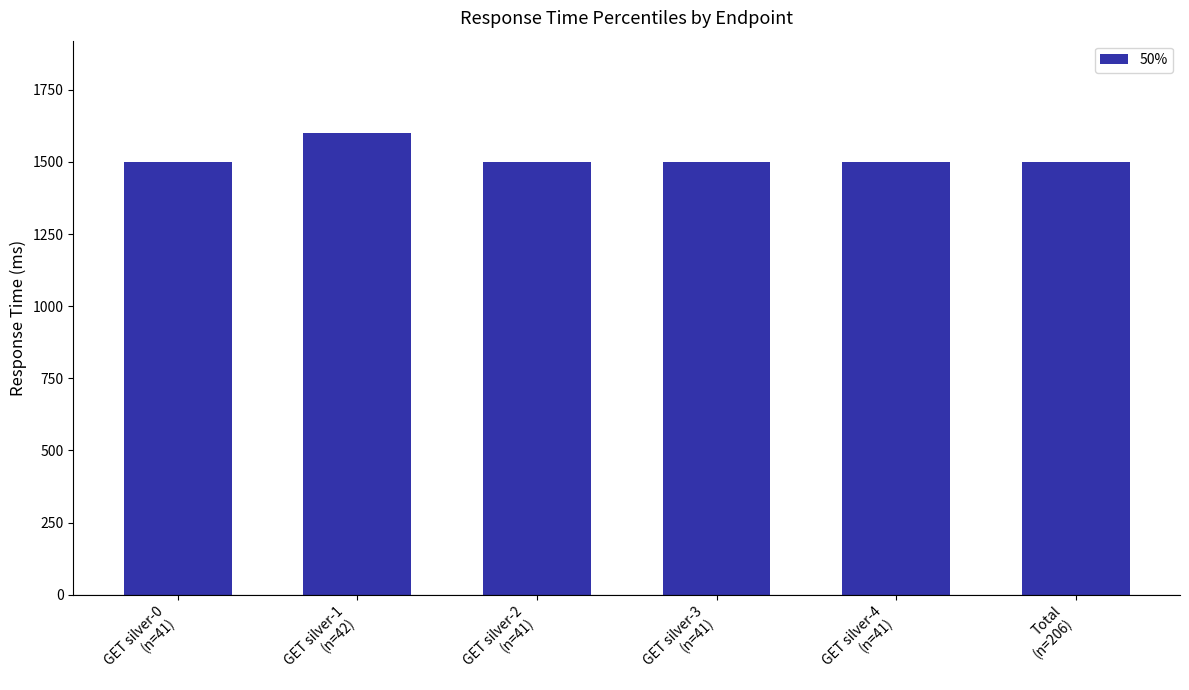

What position from the left is GET silver-0
(n=41)?

1